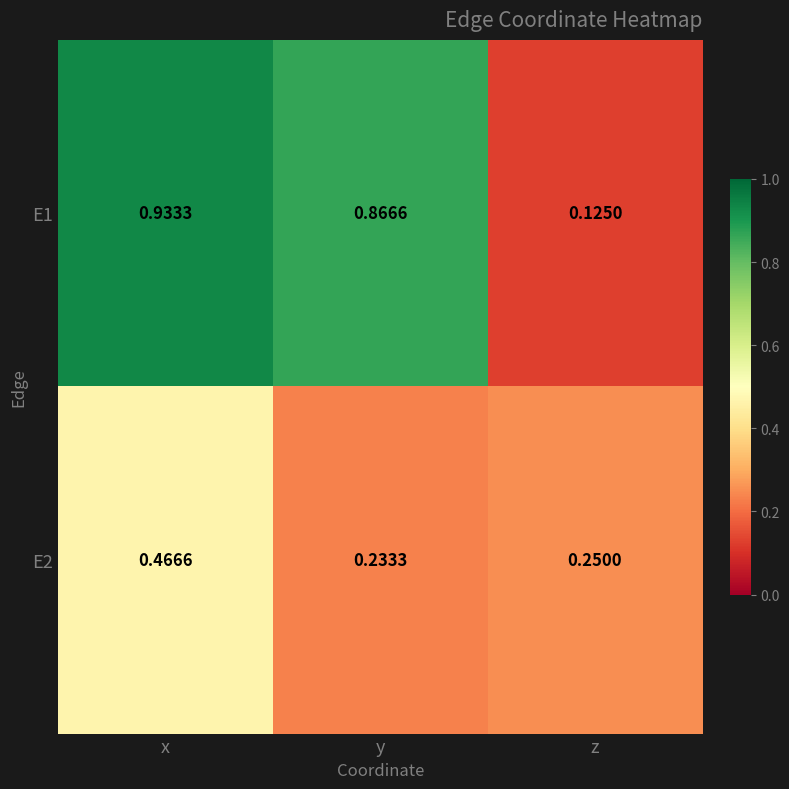

At which label does E2 reach its minimum?

y